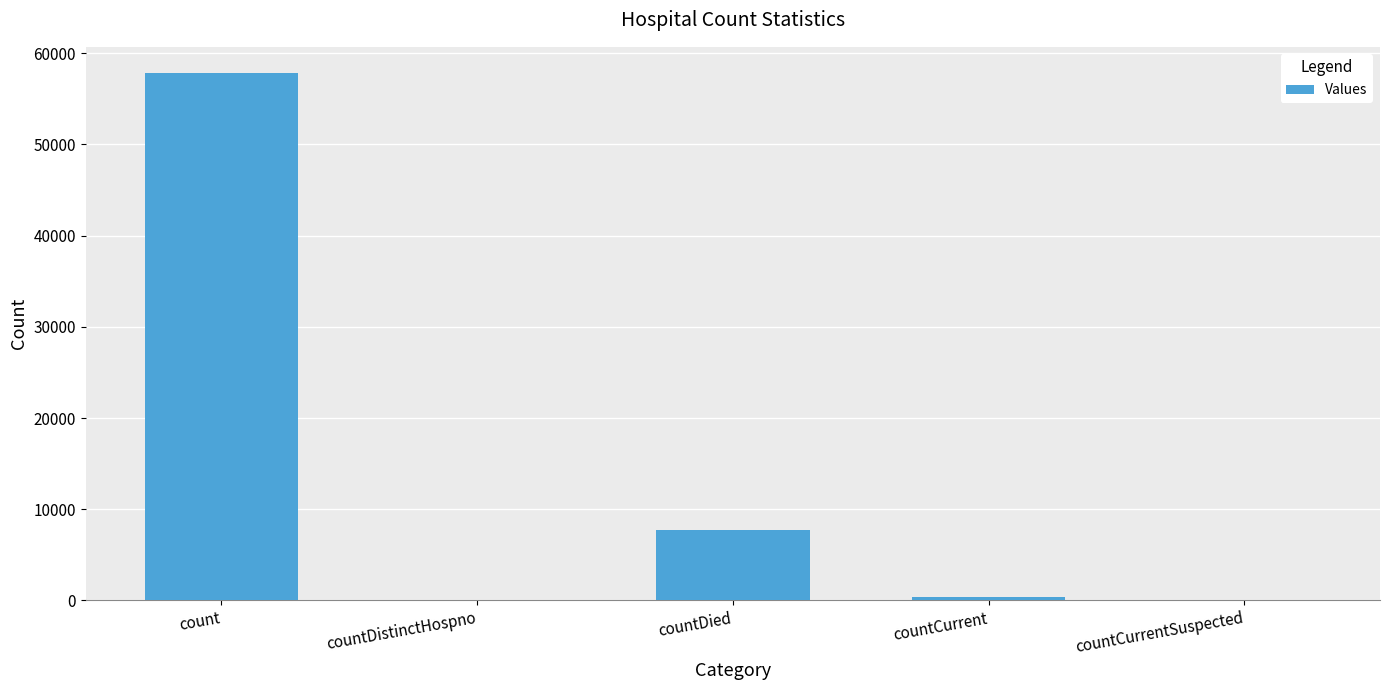

What is the change in value from count to countDied?

-50039